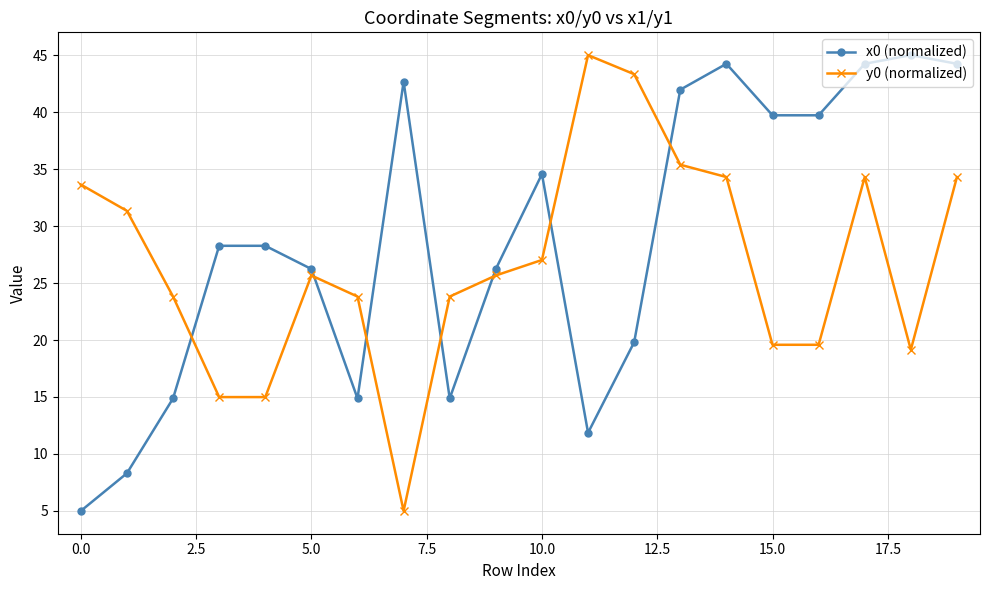

How many intersections are there between x0 (normalized) and y0 (normalized)?

7